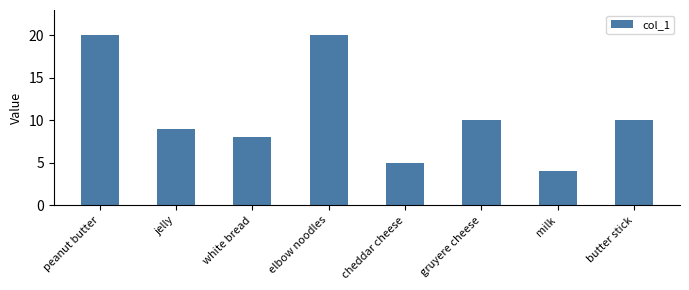

Are the bars horizontal?

No